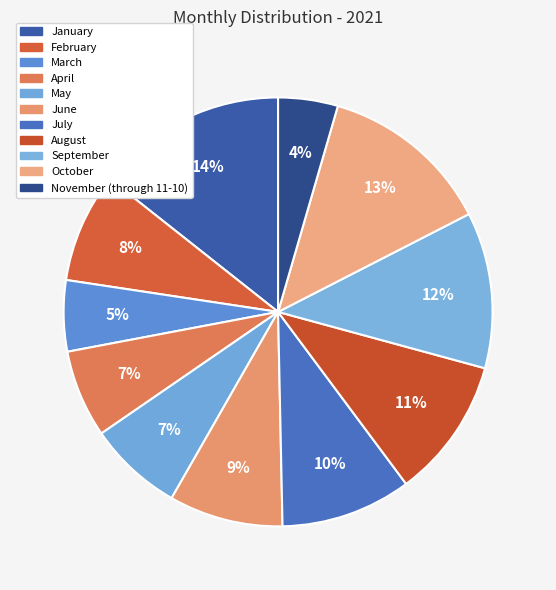

Do February and July together represent more than half of the pie?

No